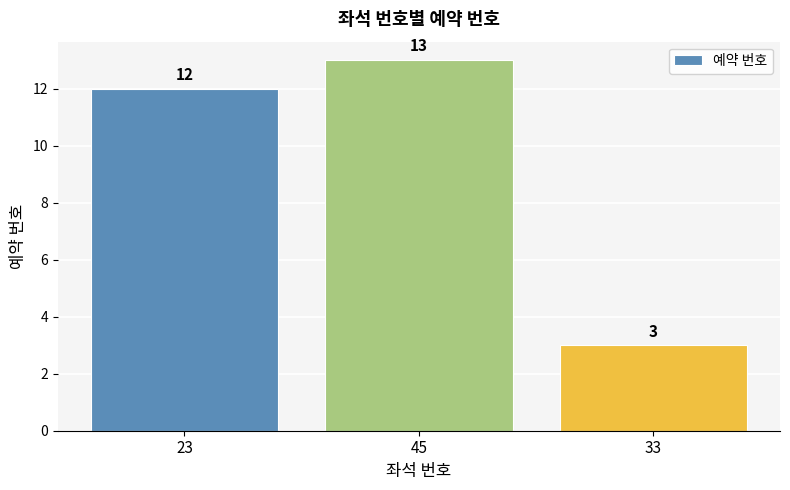

What is the sum of the values at 45 and 23?

25